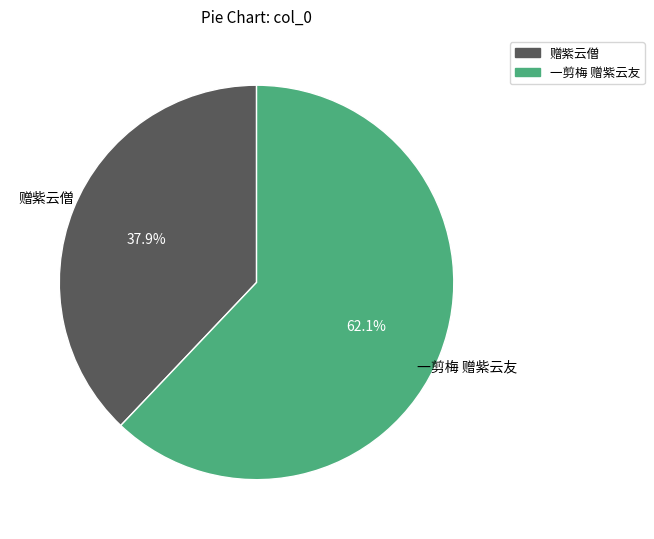

What is the ratio of the value at 一剪梅 赠紫云友 to the value at 赠紫云僧?

1.6